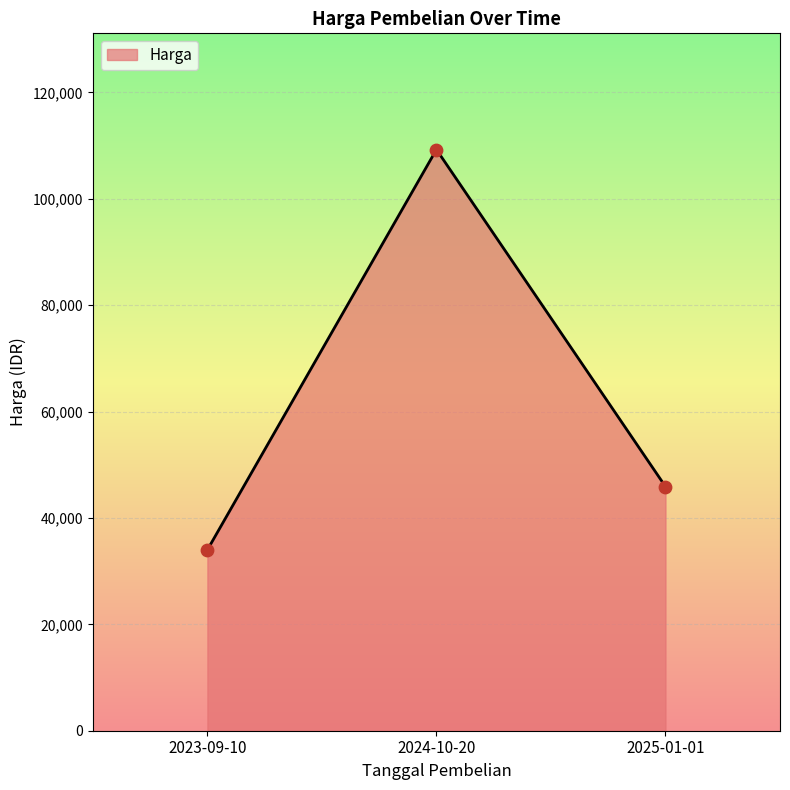

What is the change in value from 2024-10-20 to 2025-01-01?

-63350